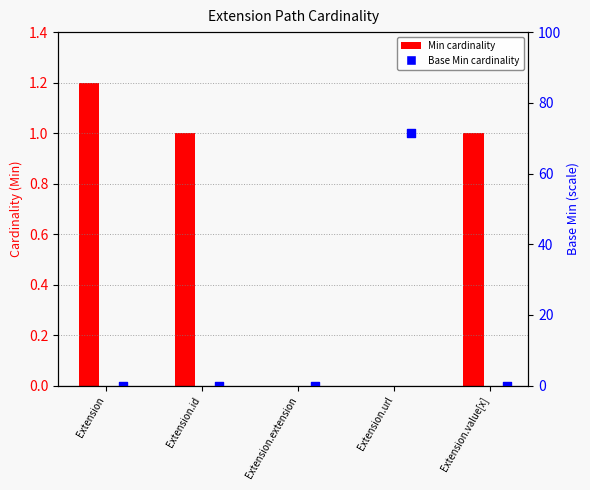

Between Extension.id and Extension.value[x], which is larger?

Extension.id